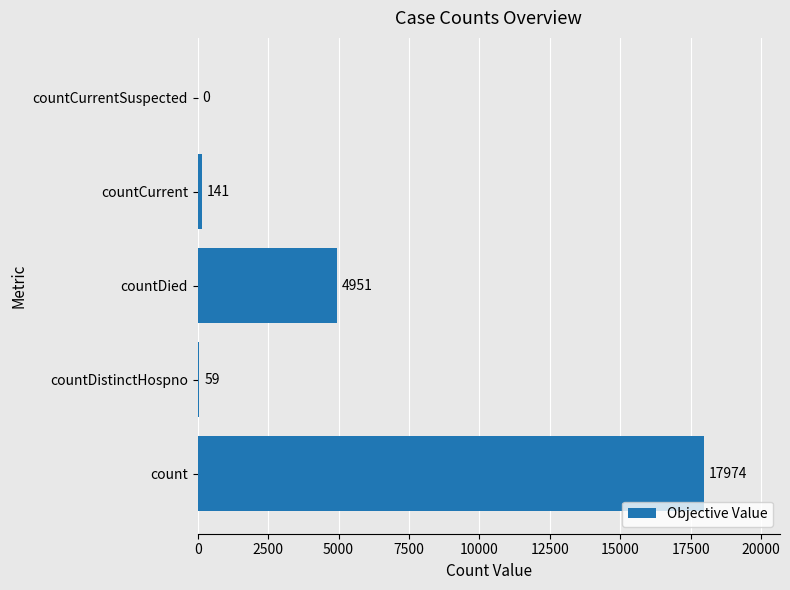

The chart shows a value of 1310 at countDied. True or false?

False